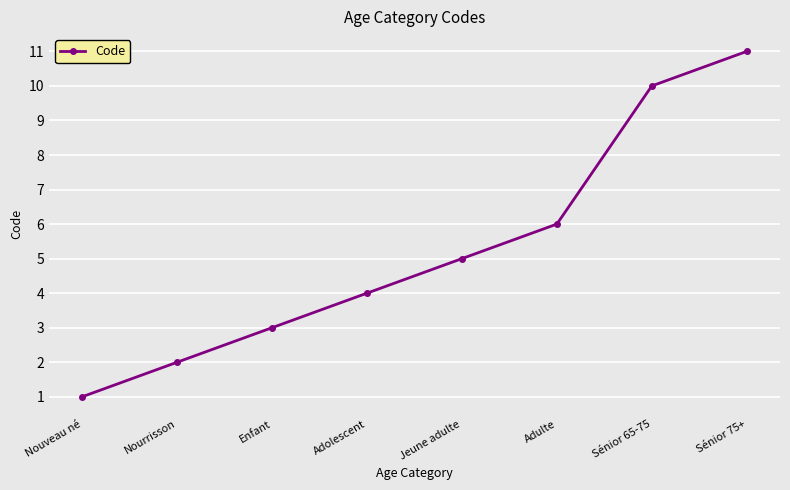

Rank the categories by value from lowest to highest.

Nouveau né, Nourrisson, Enfant, Adolescent, Jeune adulte, Adulte, Sénior 65-75, Sénior 75+